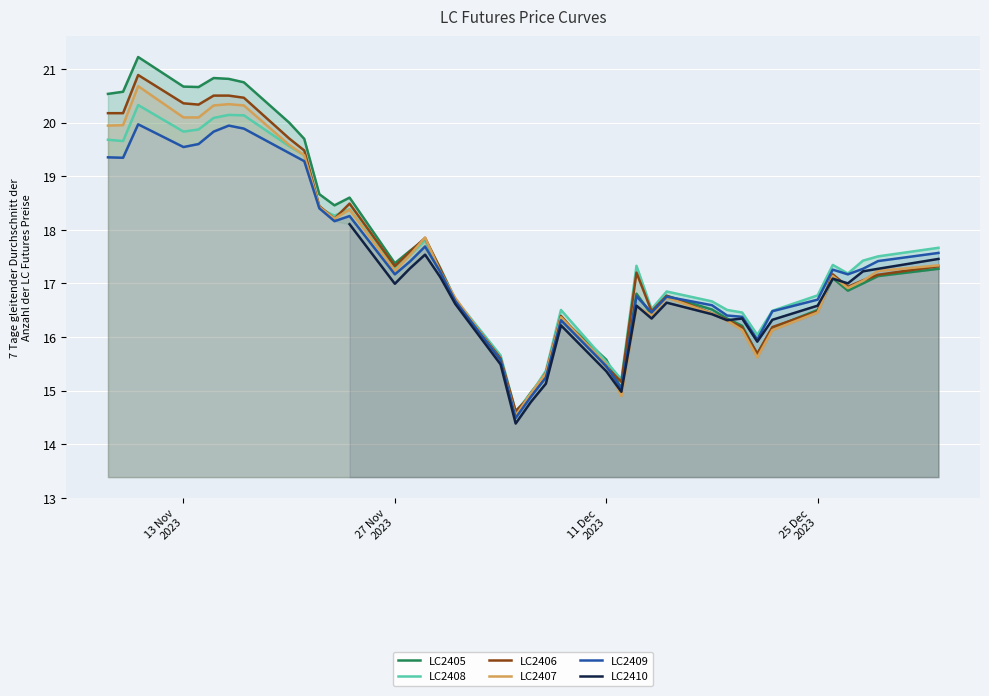

How many values in the LC2406 series are below 17?

17